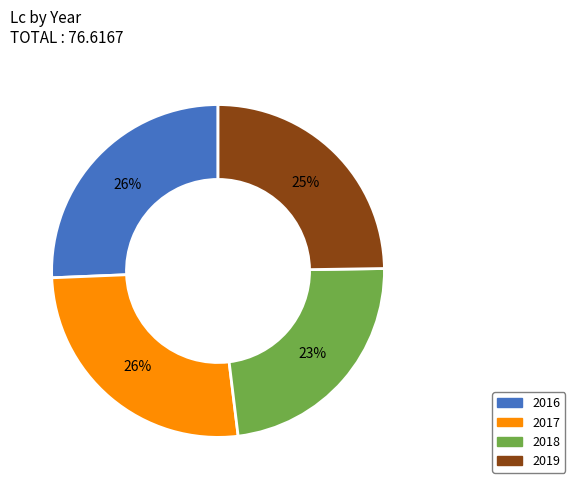

What percentage is the 2019 slice, to the nearest percent?

25%